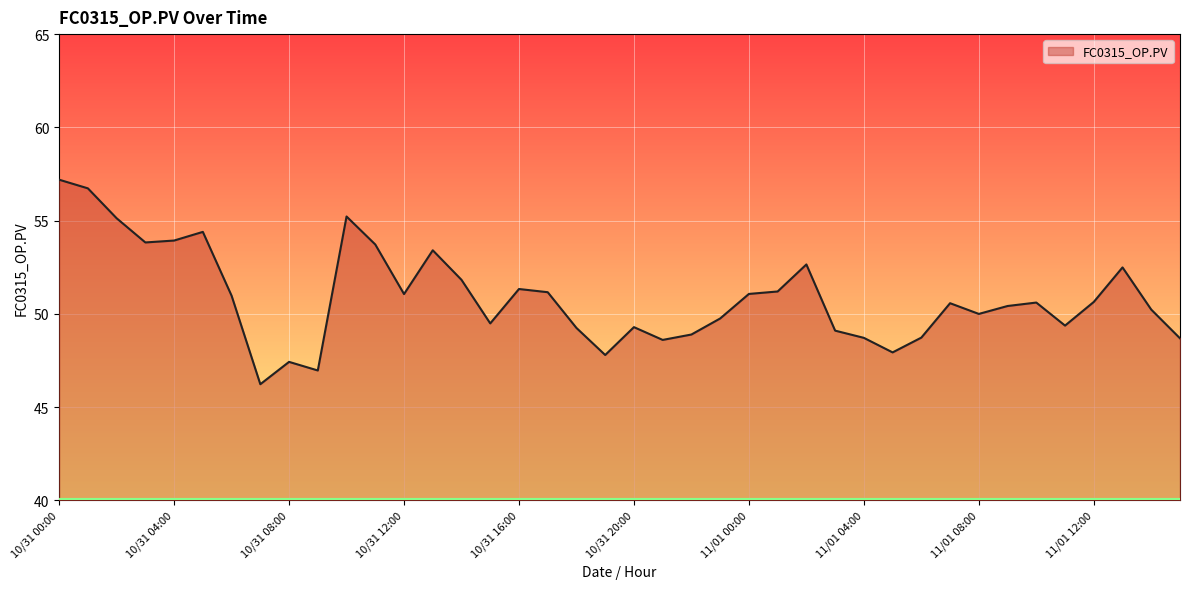

What is the sum of all values?

2036.2